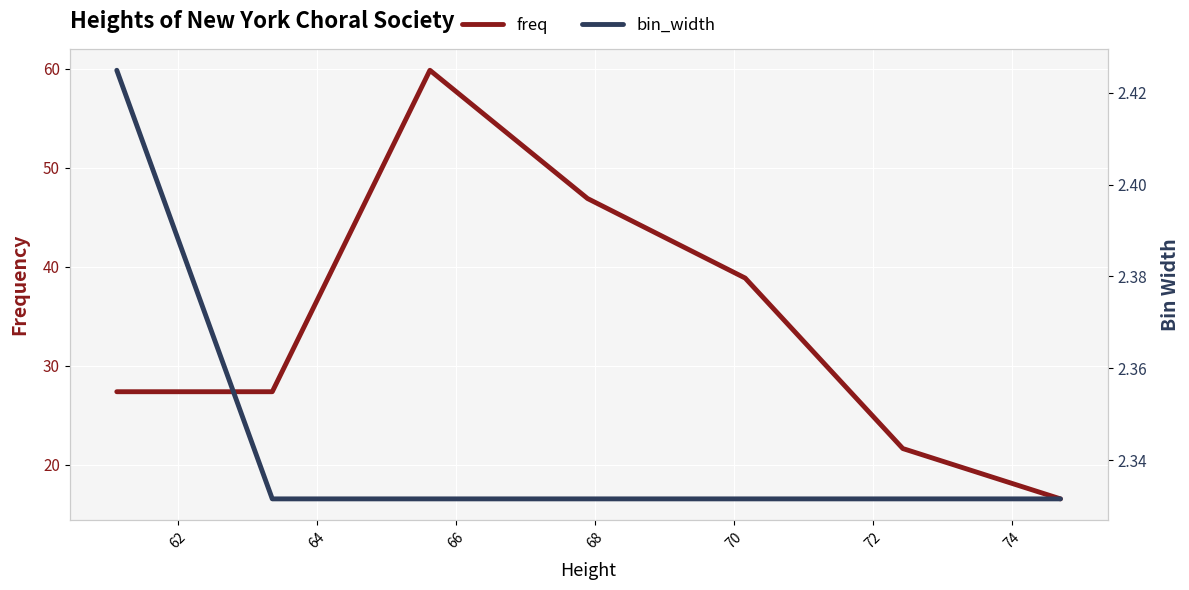

Rank the series by their average value, from highest to lowest.

freq, bin_width